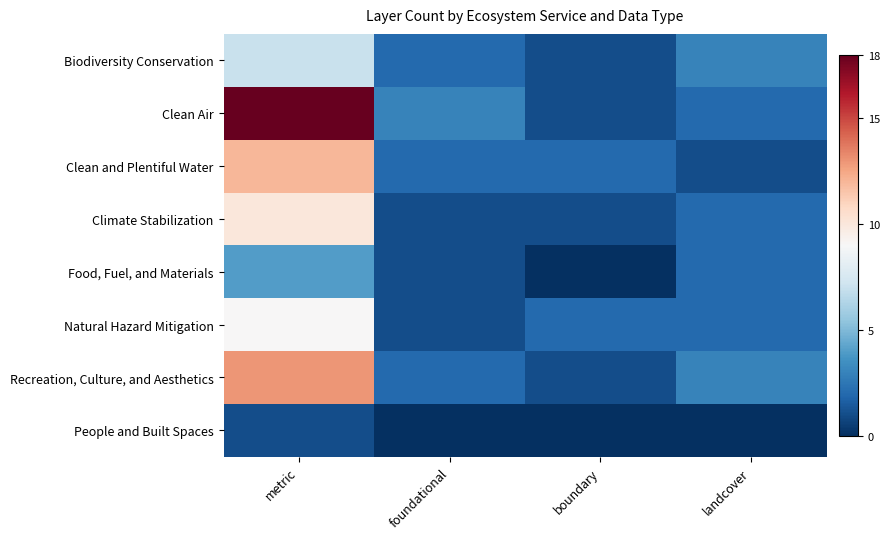

Count the number of categories in the chart.

4